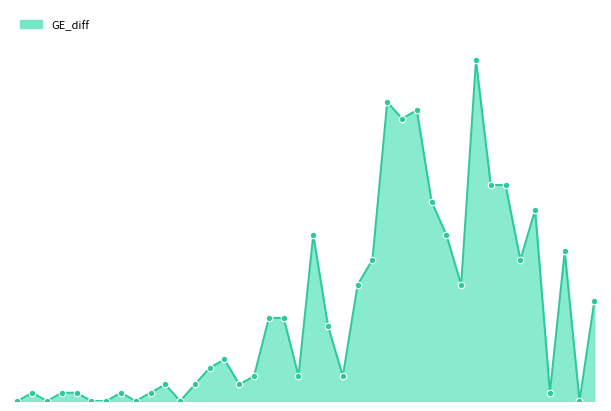

Does the chart have visible grid lines?

No